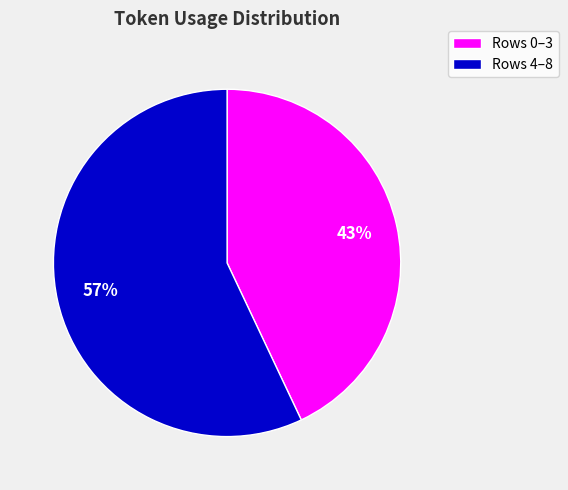

How many slices are in this pie chart?

2